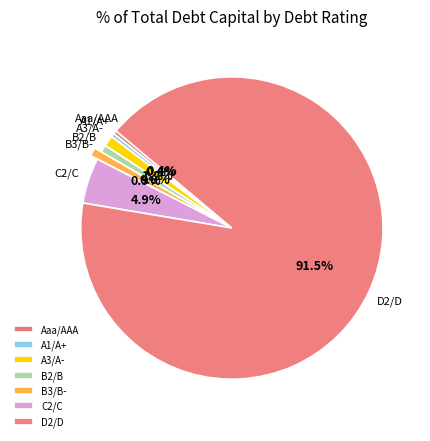

The C2/C slice represents 27% of the pie. True or false?

False